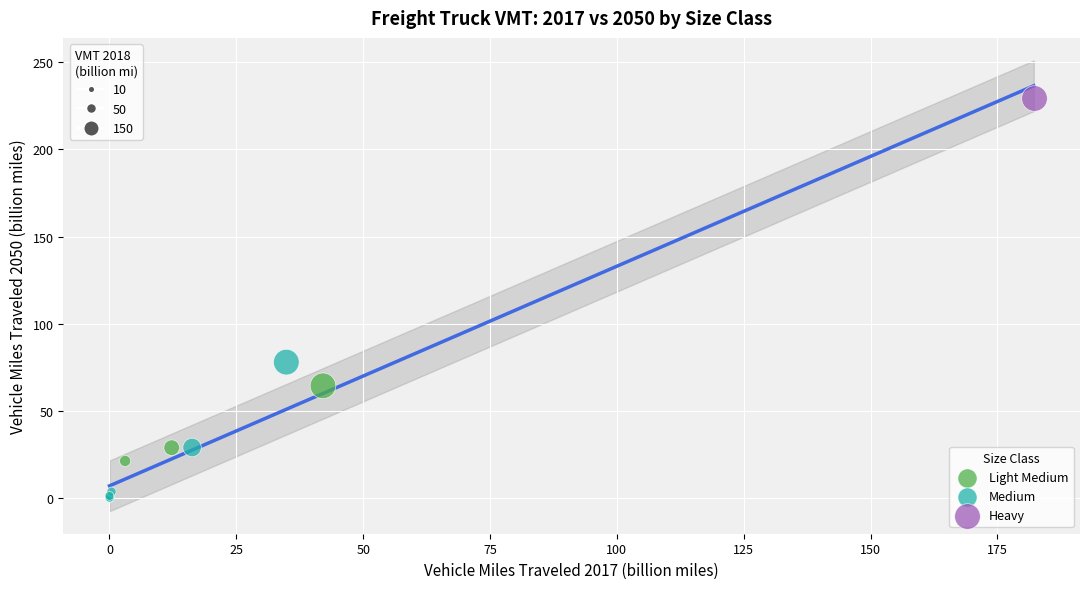

What are all the series names shown in the legend?

Light Medium, Medium, Heavy